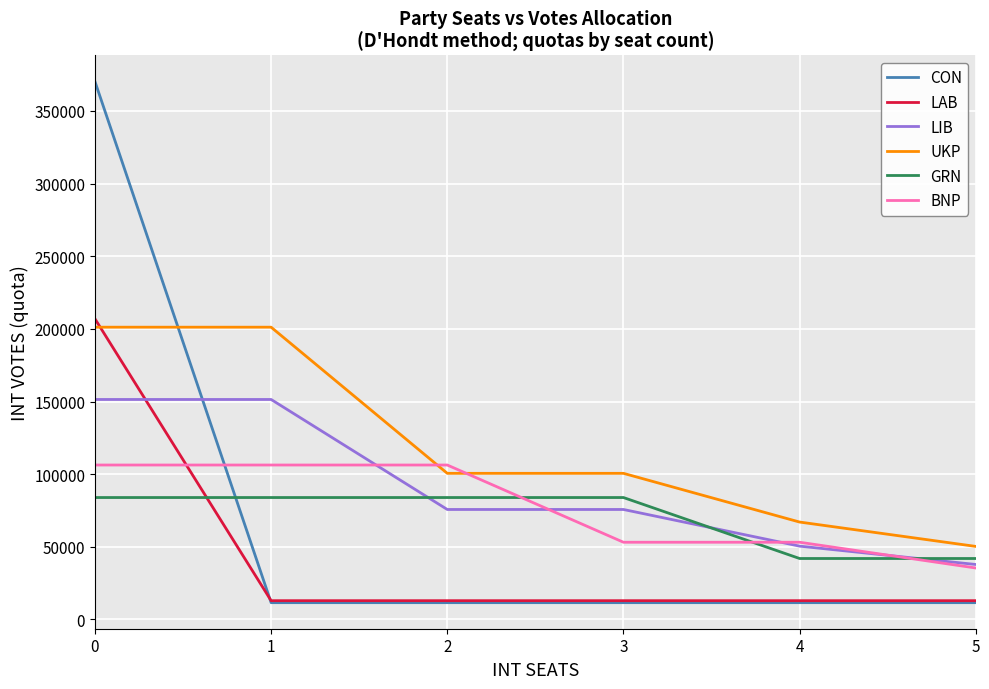

The value of CON at 0 is 146256.6. True or false?

False